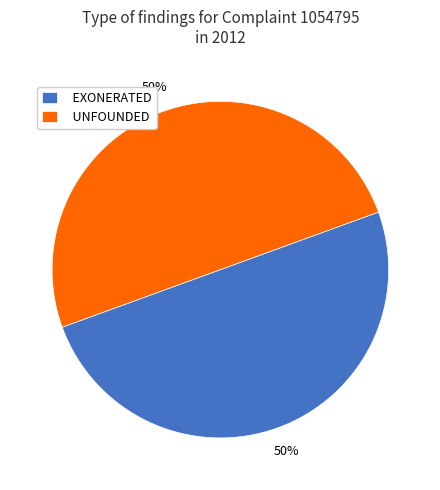

Is it true that UNFOUNDED is 1% of the pie?

False